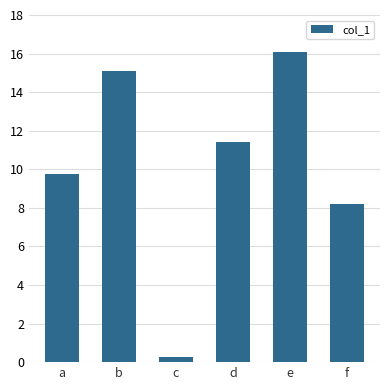

Where does the data first go above 11?

b